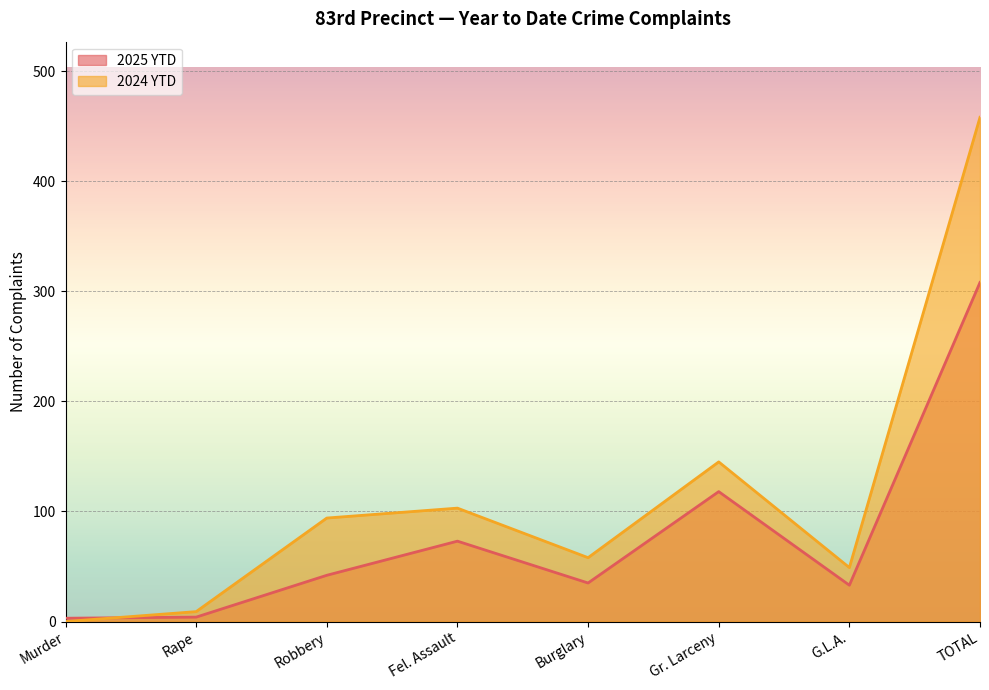

The value of 2024 YTD at Gr. Larceny is 208. True or false?

False